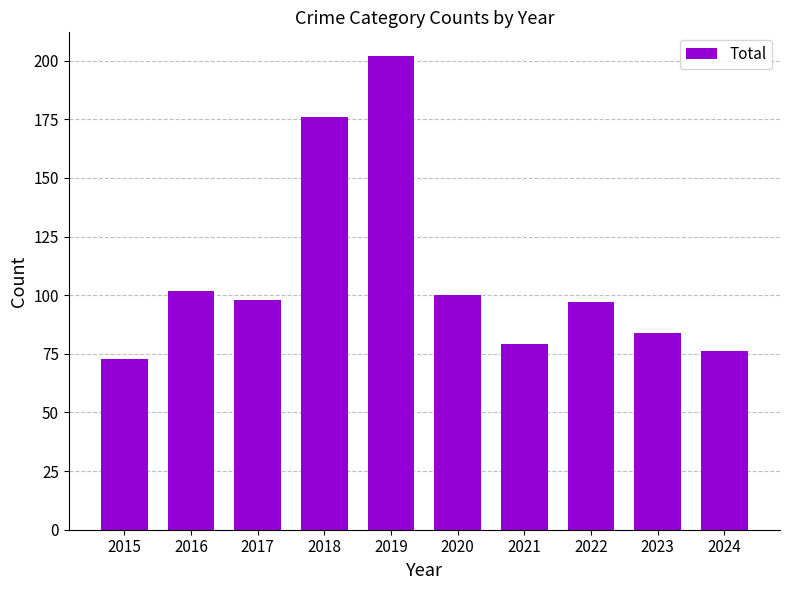

Read the value at 2019.

202